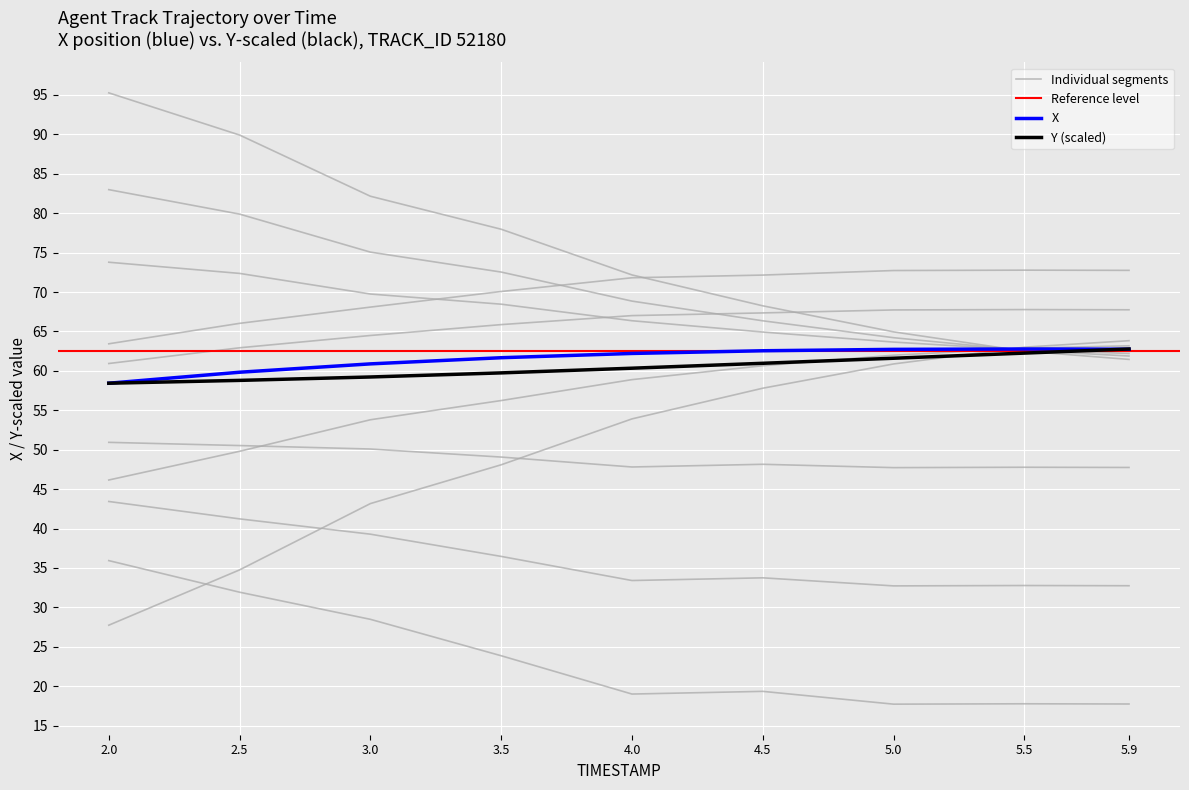

True or false: X_diff has more than 2 points higher than both neighbors.

False